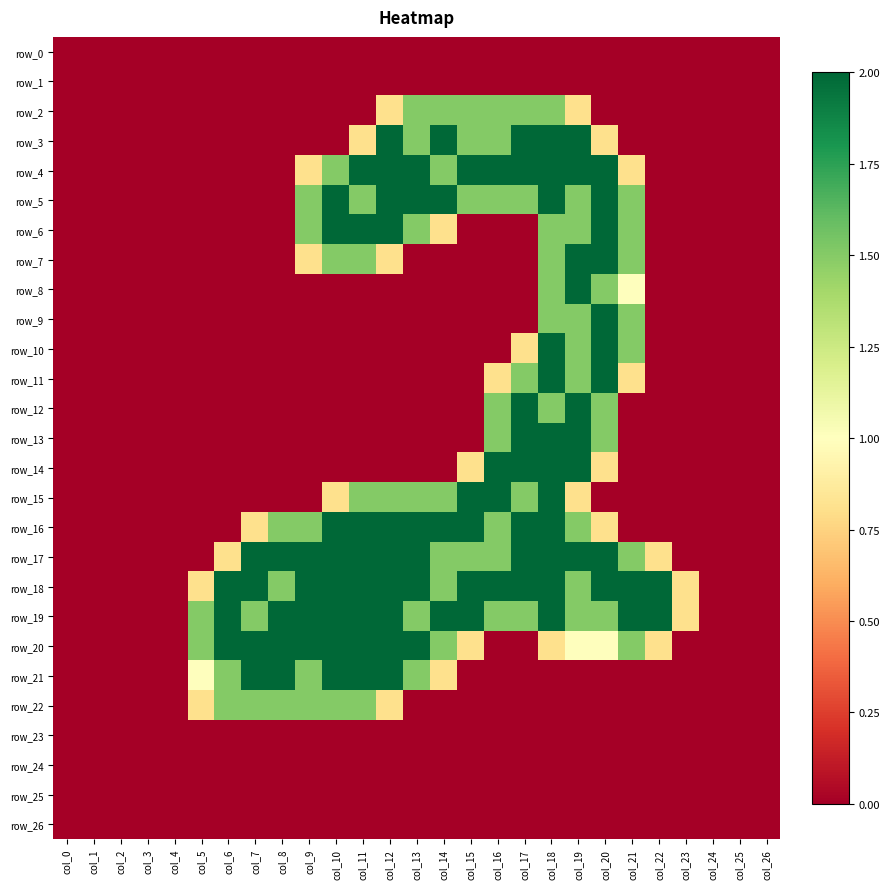

The value of row_21 at col_1 is 1.3. True or false?

False